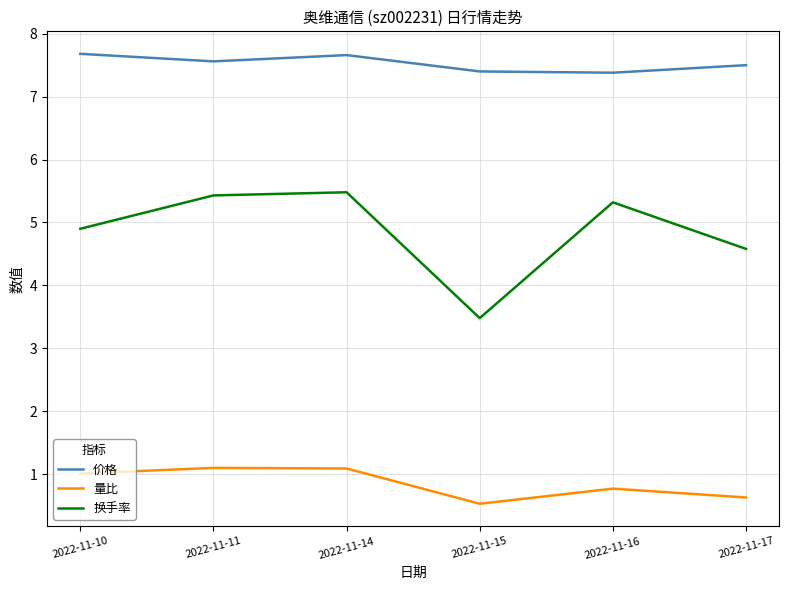

True or false: 换手率 has a value of 4.9 at 2022-11-10.

True